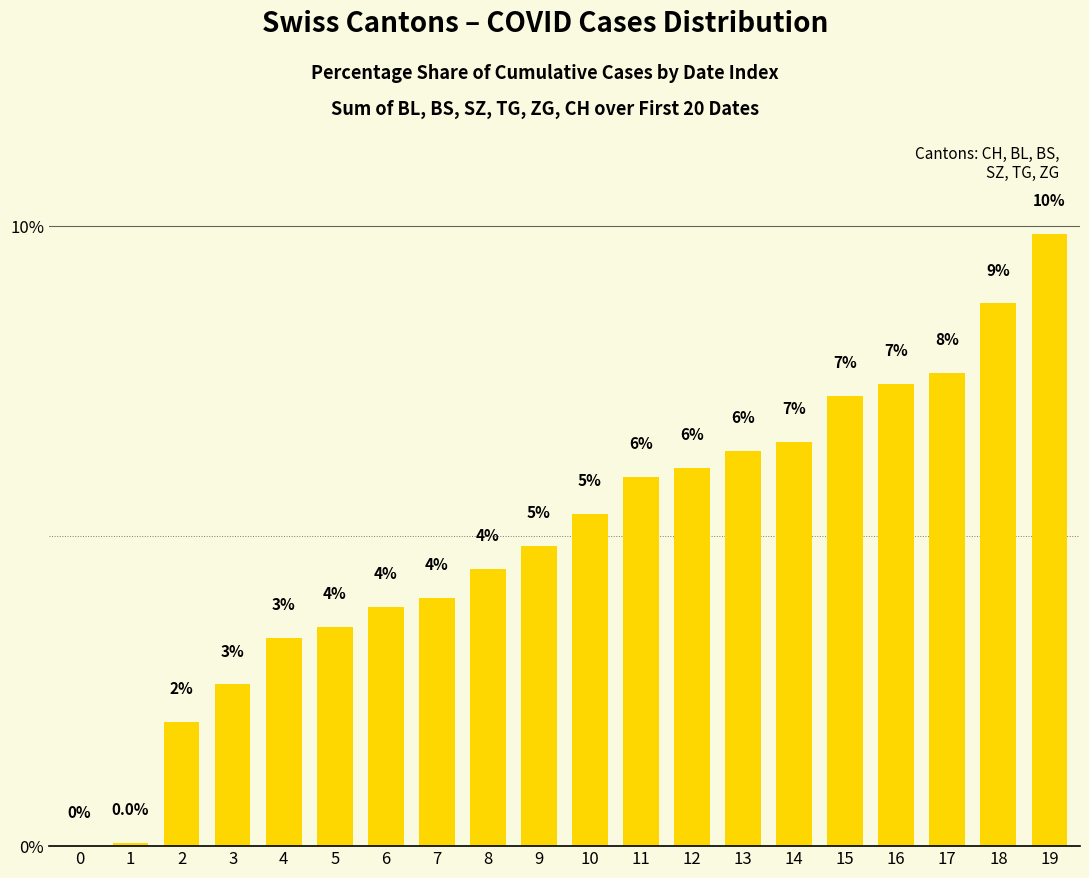

What is the greatest value displayed?

9.9